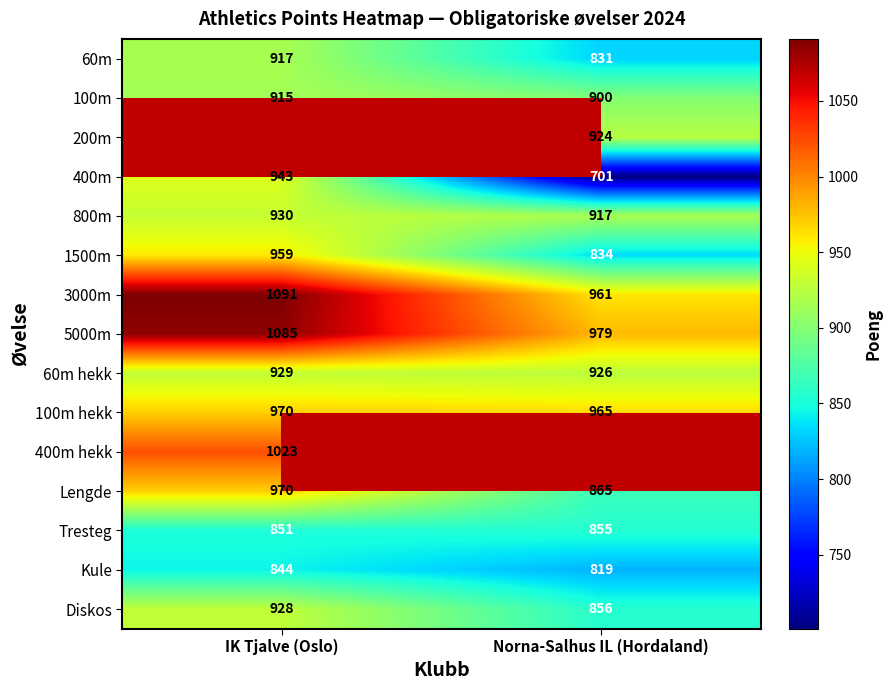

Rank the categories by 3000m value from lowest to highest.

Norna-Salhus IL (Hordaland), IK Tjalve (Oslo)